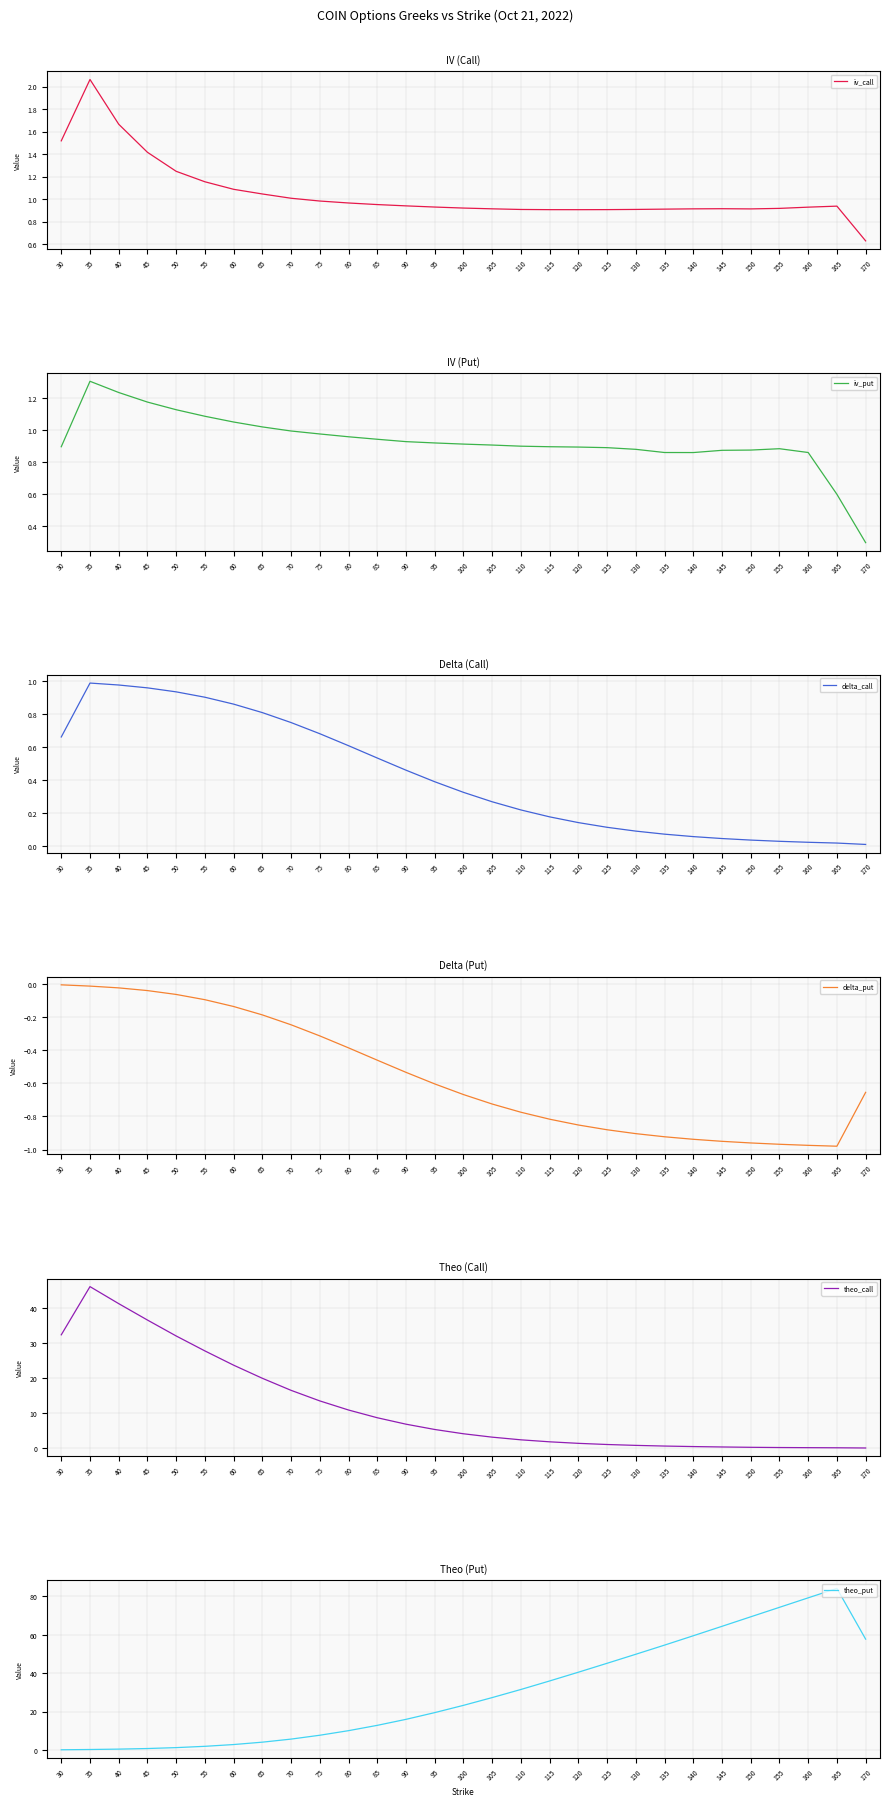

How many data points in theo_call are less than 4?

14